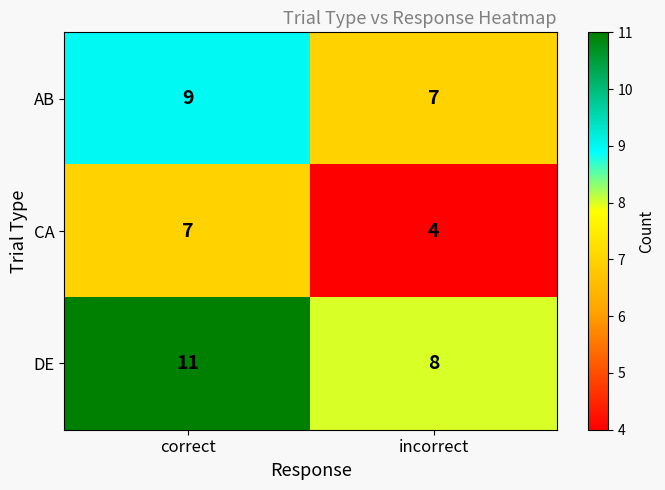

At which category does the chart reach its minimum across all series?

incorrect